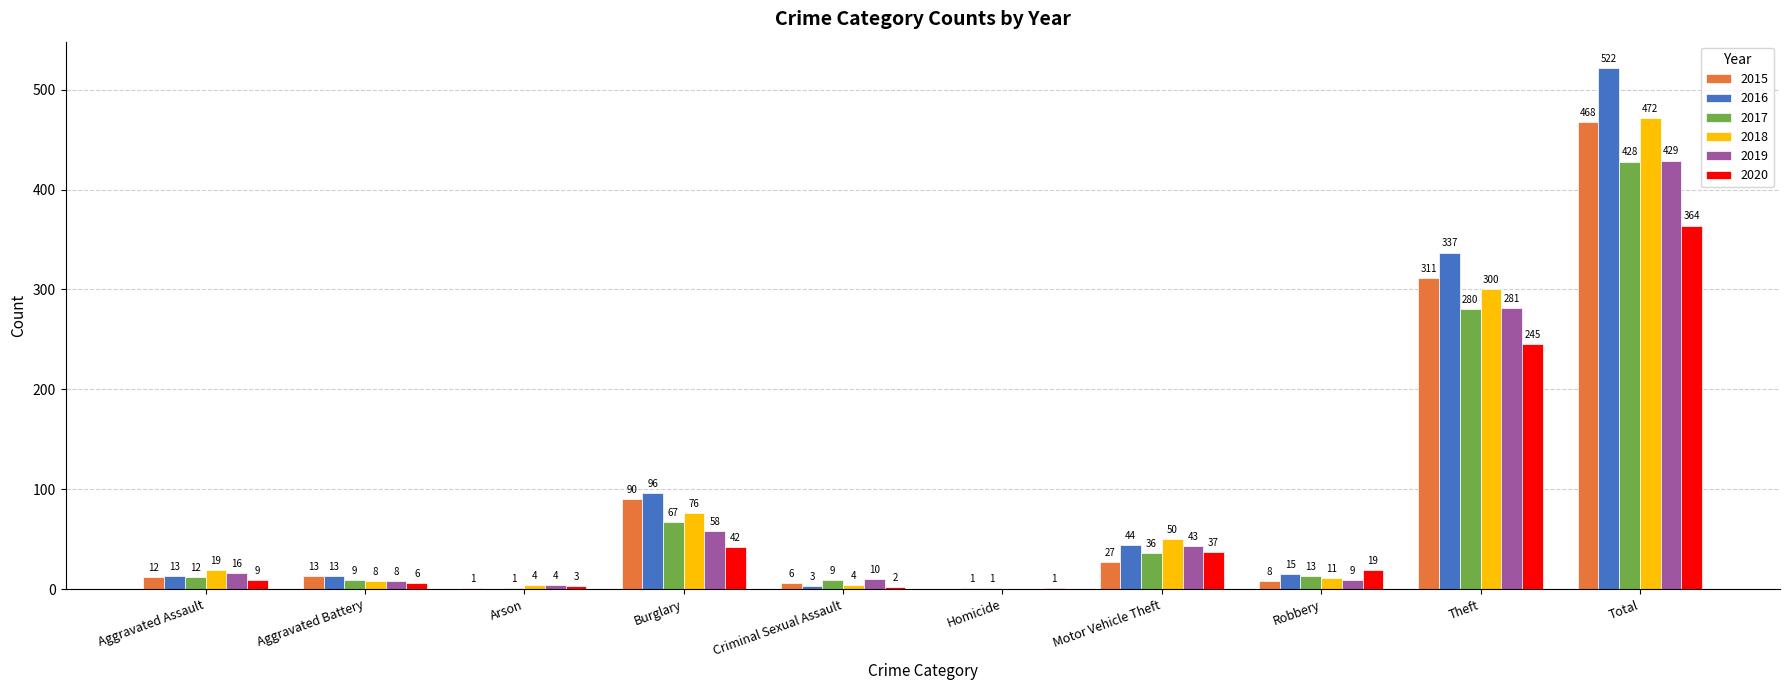

Is the value of 2018 at Motor Vehicle Theft greater than the value of 2017 at Robbery?

Yes